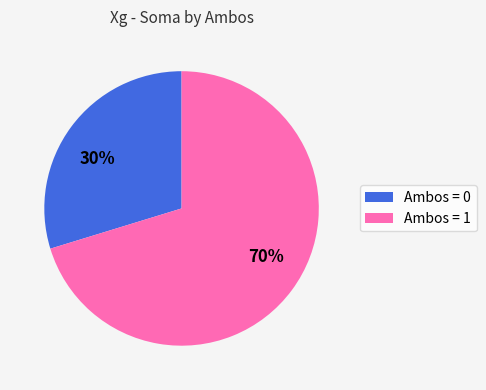

Rank the categories by value from lowest to highest.

30%, 70%